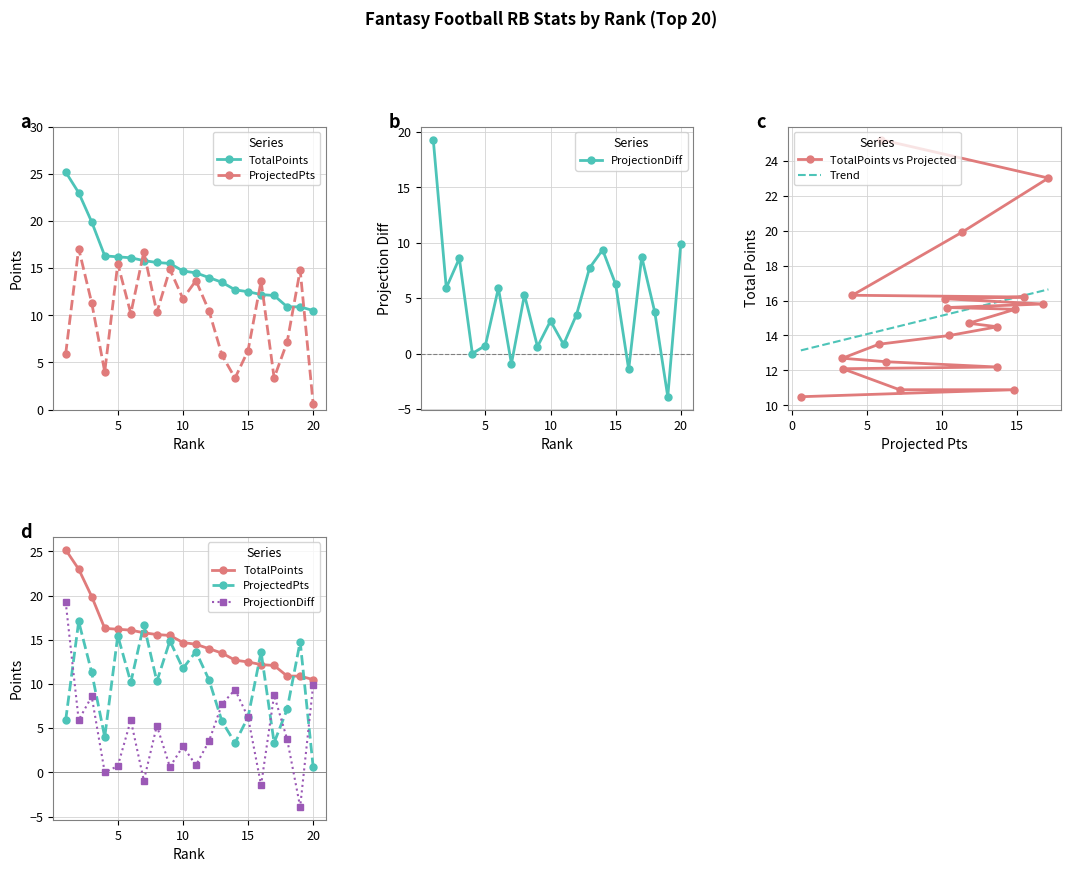

What is the smallest value displayed?

-3.9